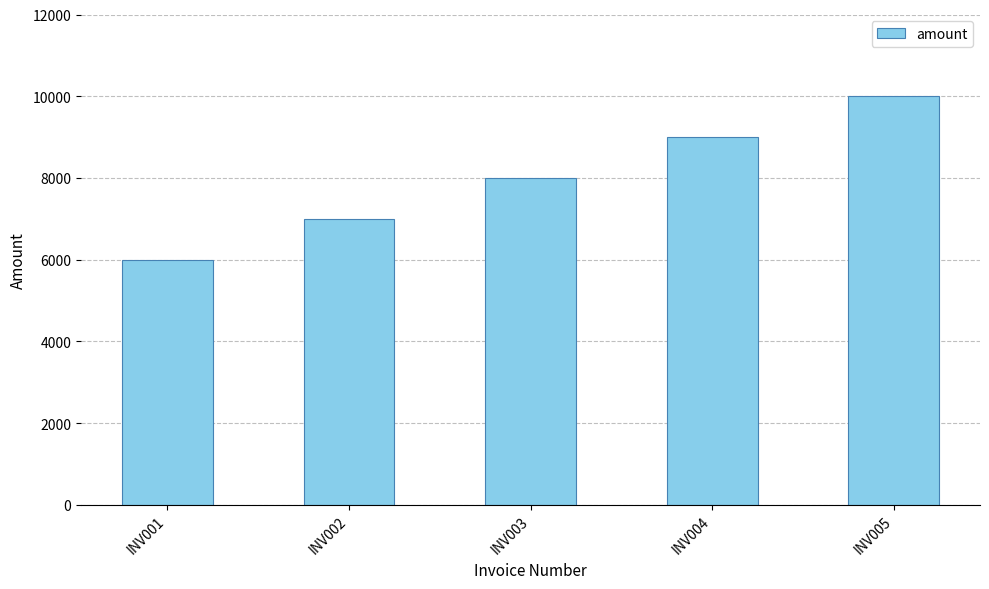

Count the values in the range 7000 to 9000.

3